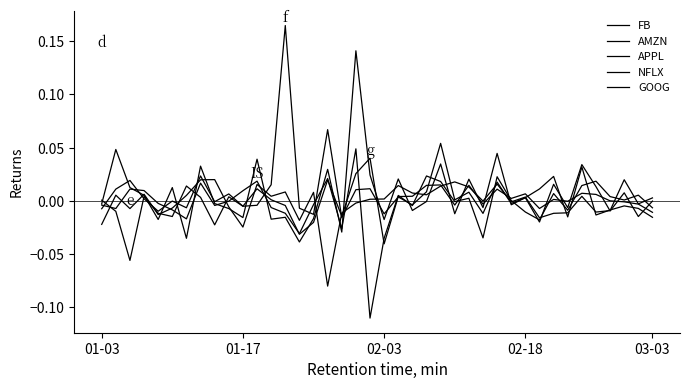

Does the chart display data point markers on the line(s)?

No